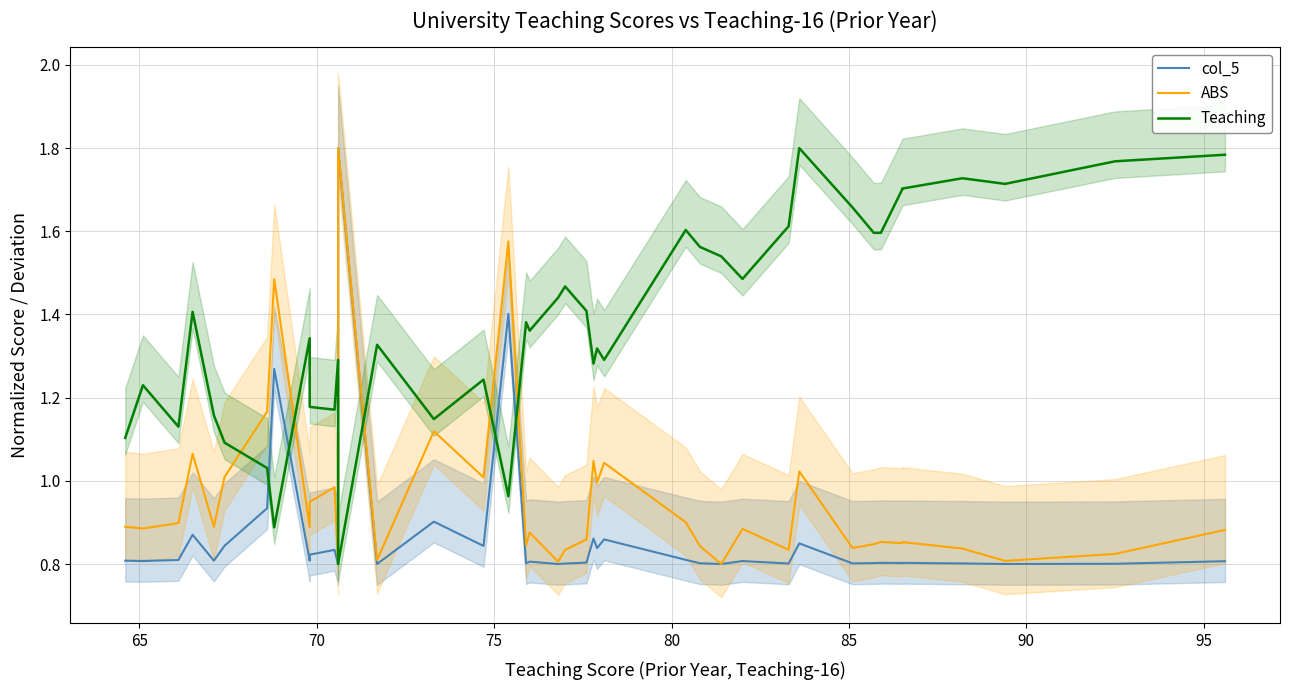

How many interior local peaks does the col_5 series have?

13